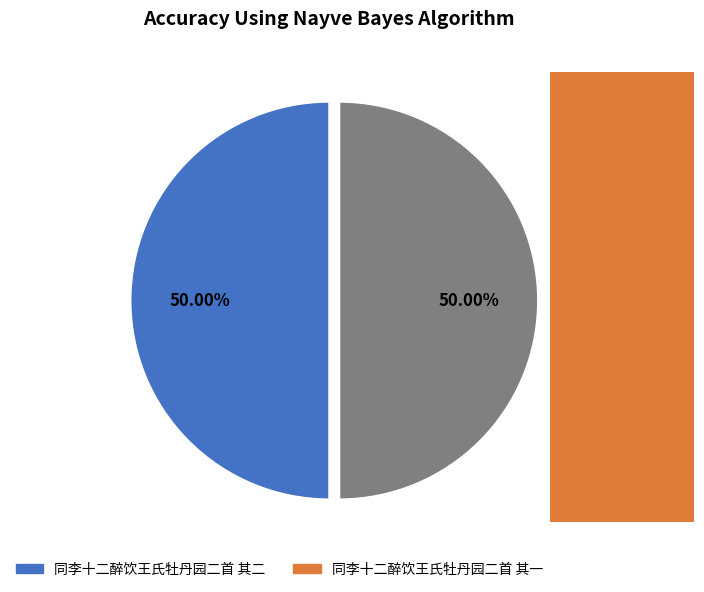

Approximately how many times larger is the value at 同李十二醉饮王氏牡丹园二首 其二 compared to 同李十二醉饮王氏牡丹园二首 其一?

1.0